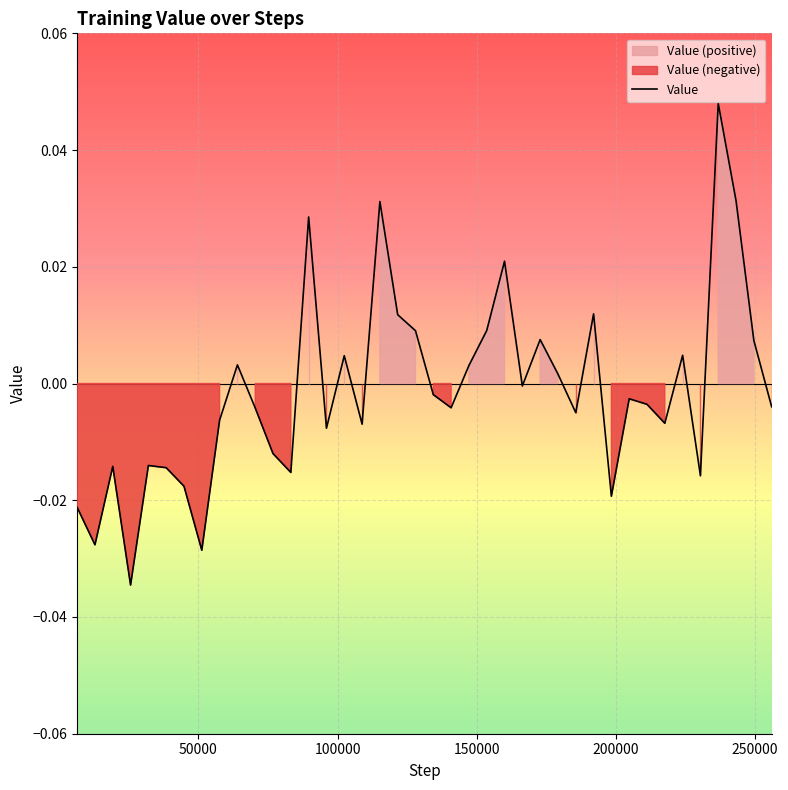

How many series are shown in this chart?

1